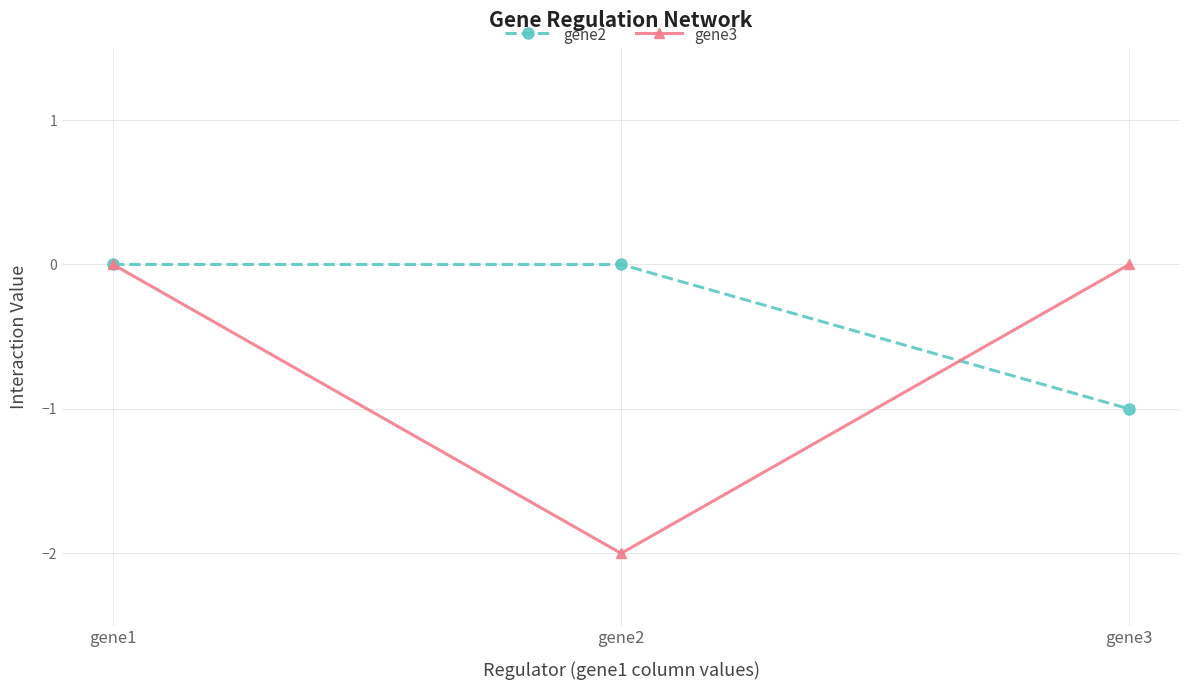

What is the difference between the maximum and minimum values in the gene3 series?

2